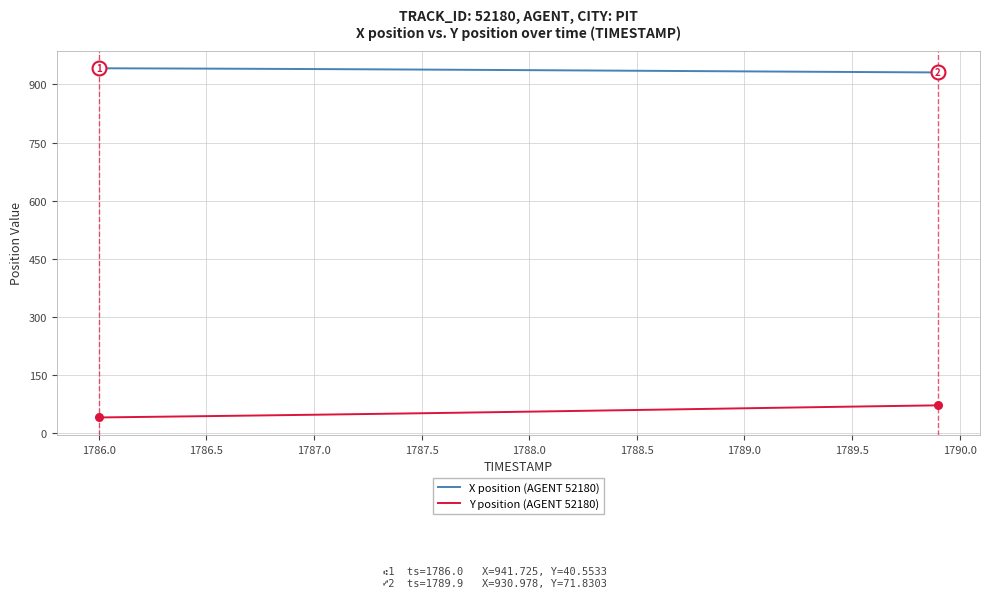

What is the lowest value of the X position (AGENT 52180) series?

931.0